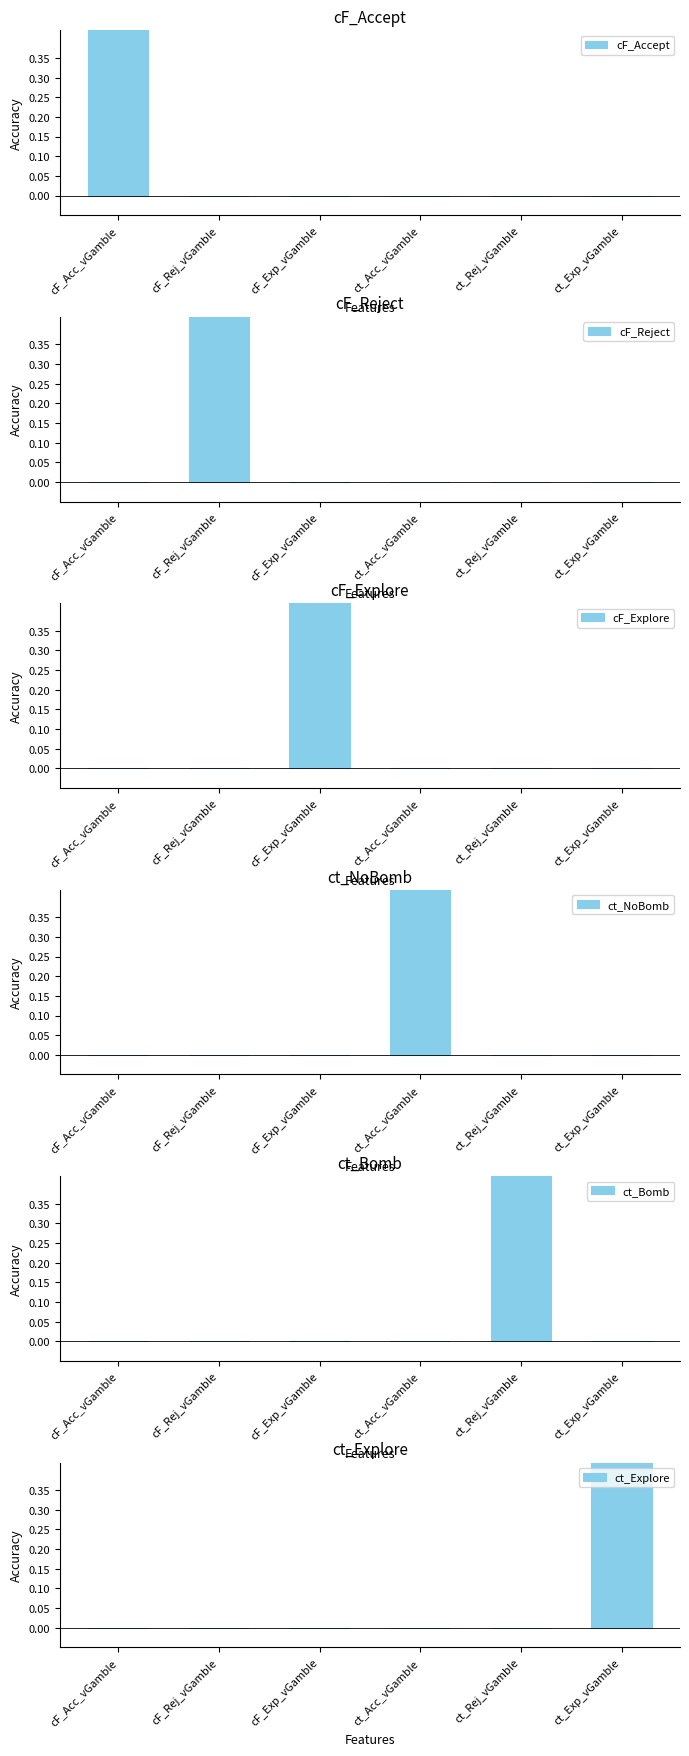

At which category is the sum across all series the highest?

cF_Acc_vGamble